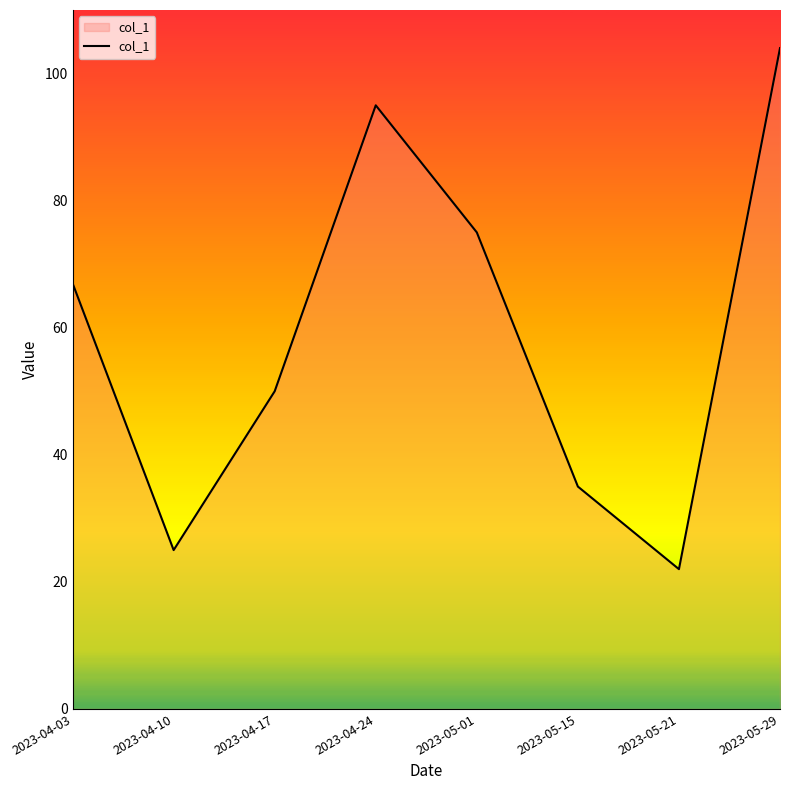

True or false: there are more than 2 points higher than both neighbors.

False